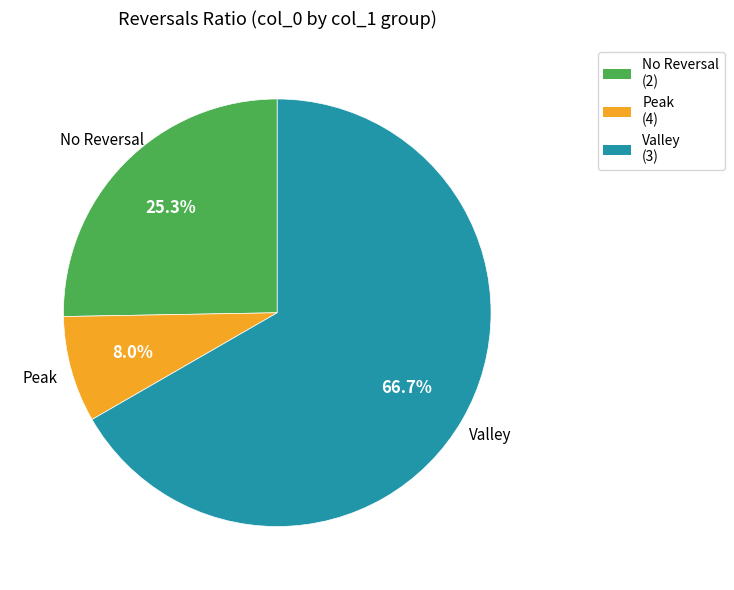

Is the sum of No Reversal (2) and Valley (3) greater than half?

Yes